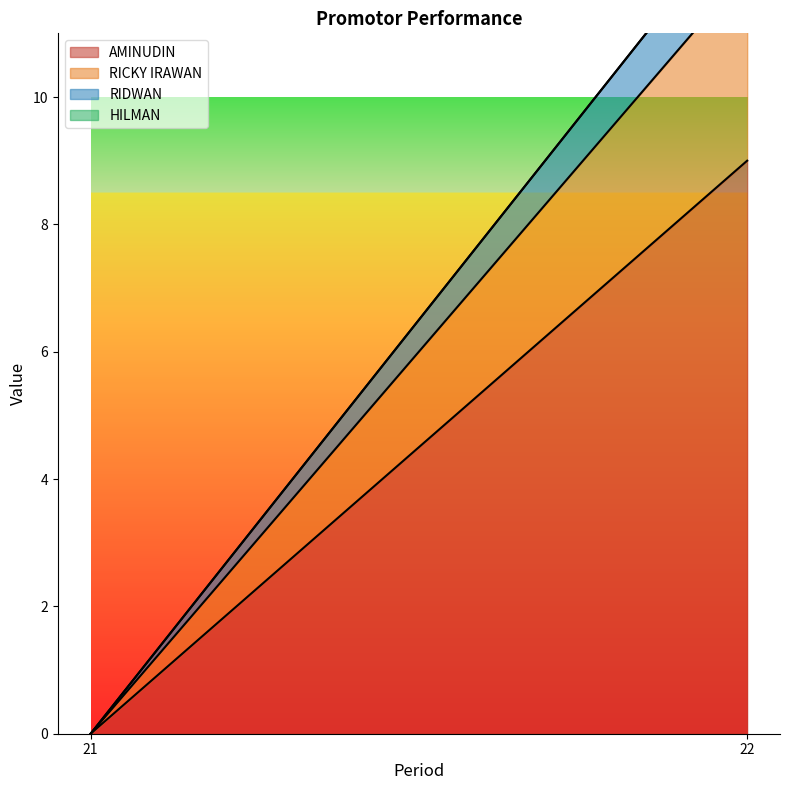

Rank the series at 22 from lowest to highest value.

HILMAN, RIDWAN, RICKY IRAWAN, AMINUDIN